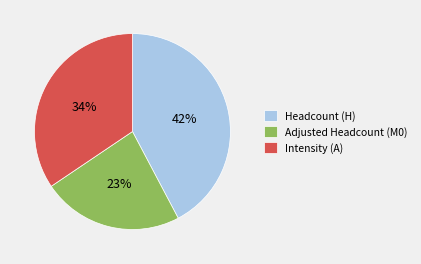

Count the number of slices in the pie.

3